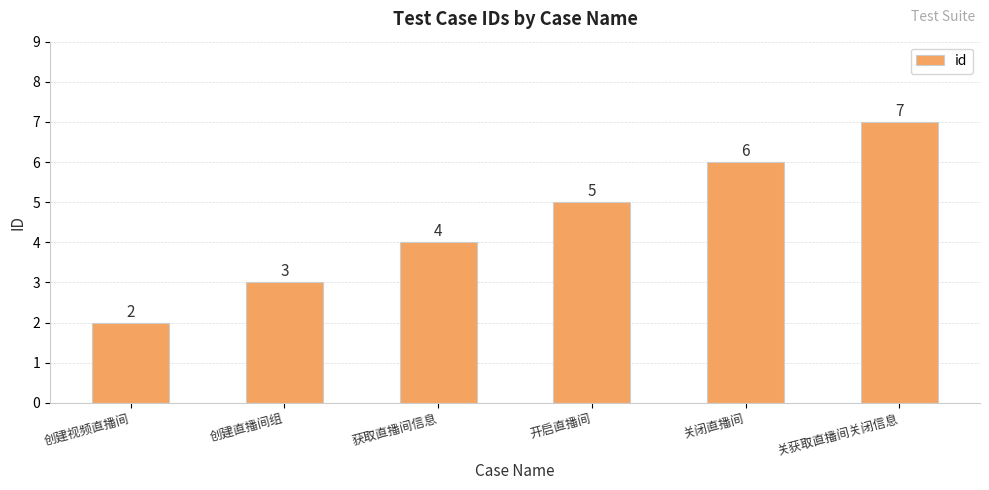

How many data points are less than 5?

3